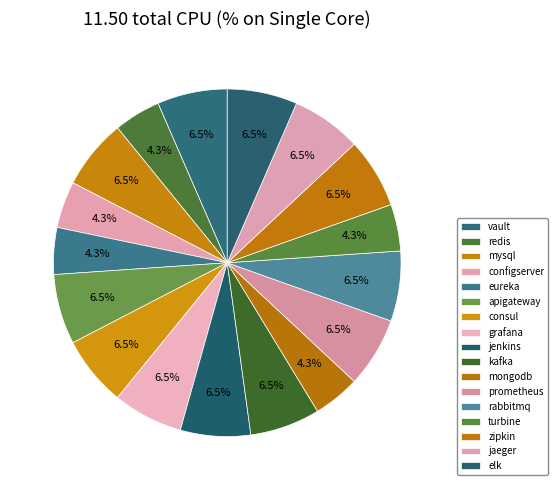

How many segments does this pie chart have?

17